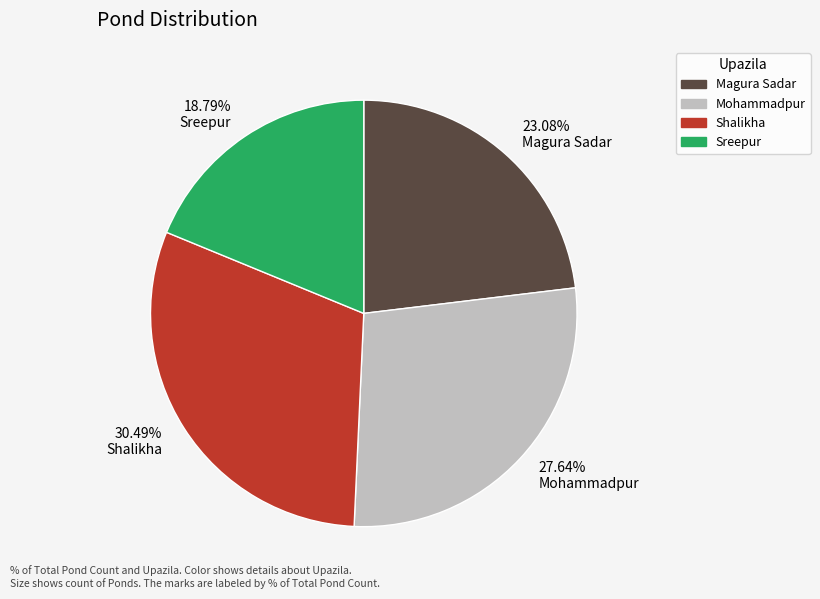

Approximately how many times larger is the value at Shalikha compared to Magura Sadar?

1.3